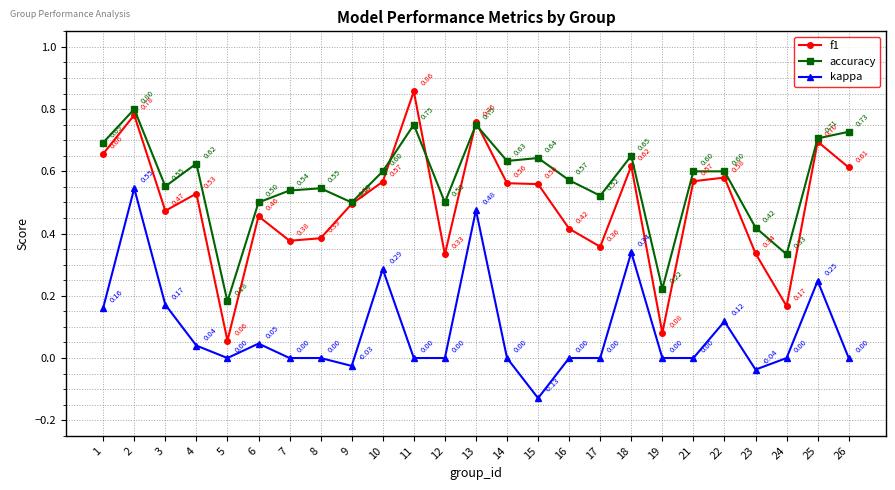

True or false: kappa has more than 2 points higher than both neighbors.

True